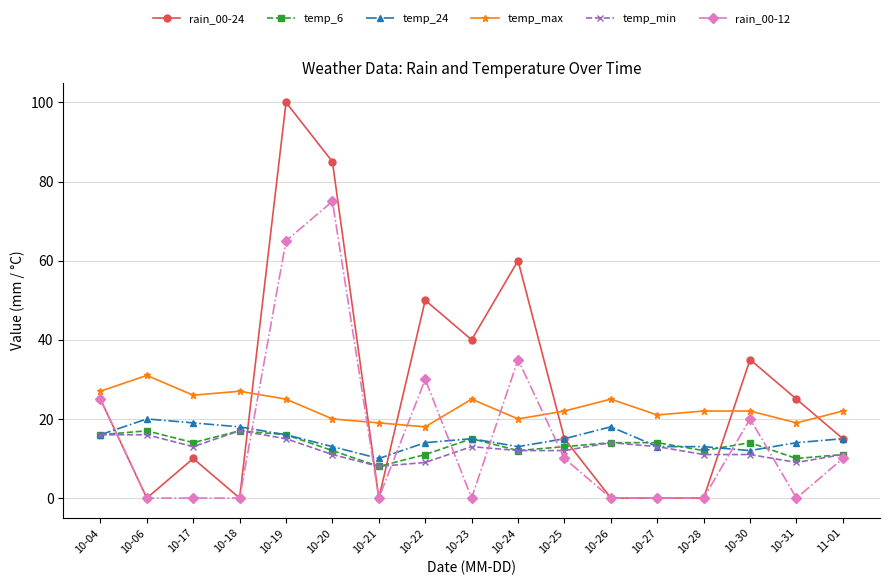

True or false: temp_max and temp_6 intersect in this chart.

False